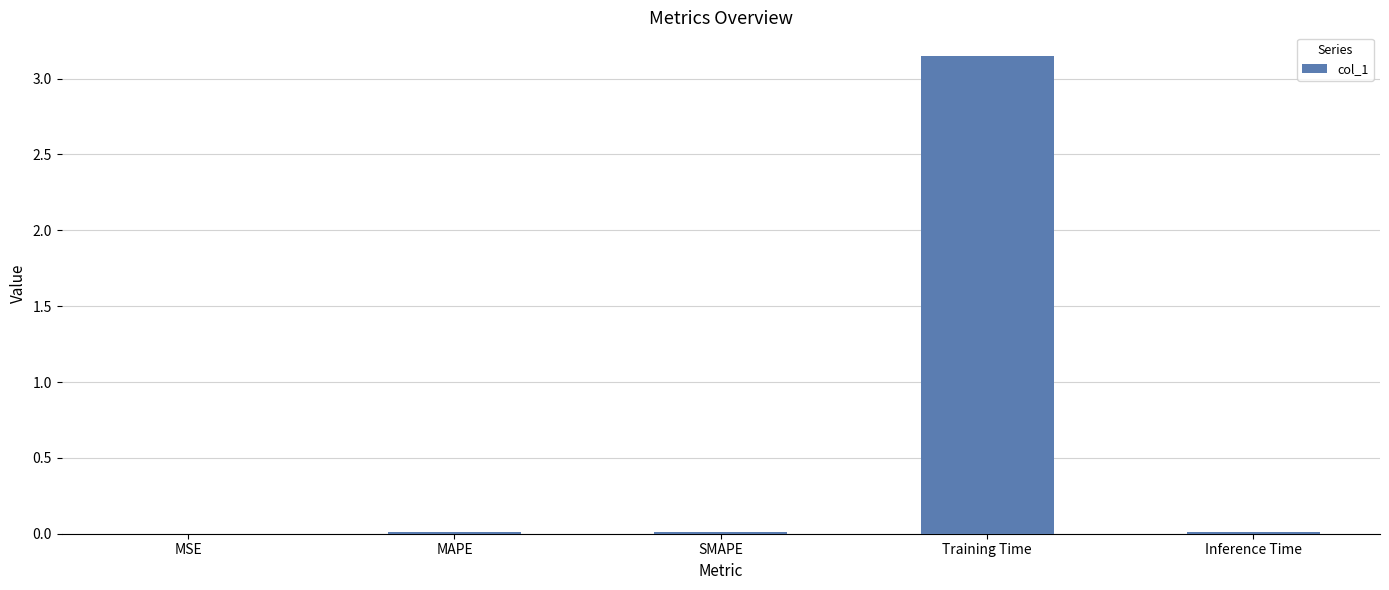

What is the change in value from SMAPE to Training Time?

+3.1